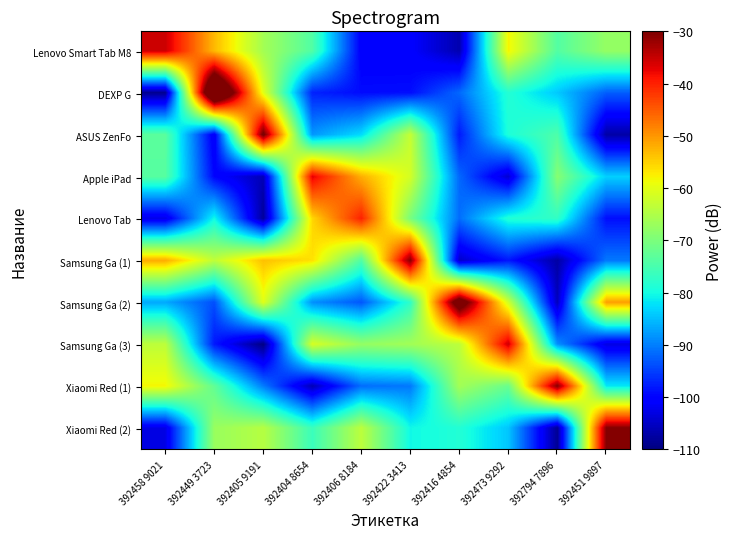

Rank the series by their maximum value, from lowest to highest.

Lenovo Tab, Apple iPad, Lenovo Smart Tab M8, Samsung Ga (3), Xiaomi Red (2), Xiaomi Red (1), Samsung Ga (1), ASUS ZenFo, Samsung Ga (2), DEXP G